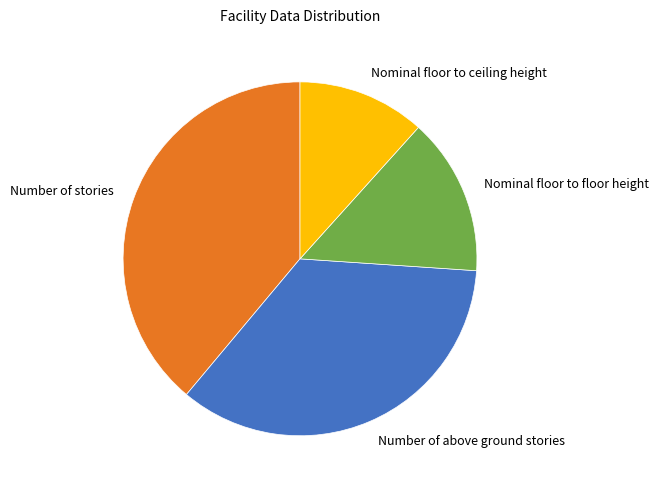

Does any single category account for the majority?

No